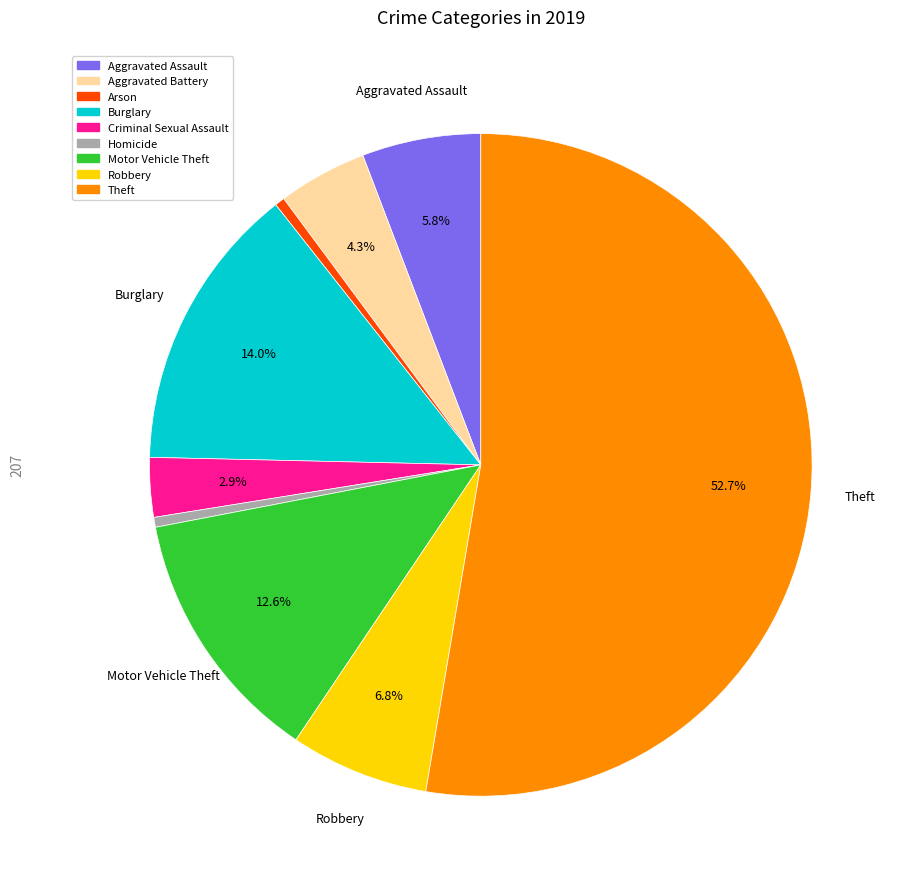

How many segments does this pie chart have?

9